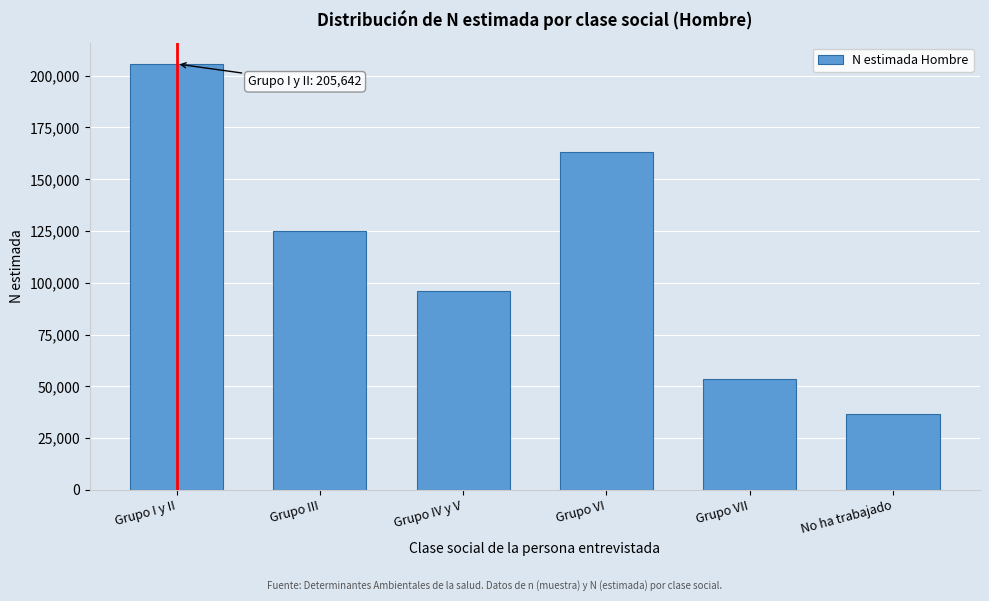

Reading left to right, transcribe all the data shown in this chart.

Grupo I y II=205642	Grupo III=124948	Grupo IV y V=96153	Grupo VI=163142	Grupo VII=53709	No ha trabajado=36547